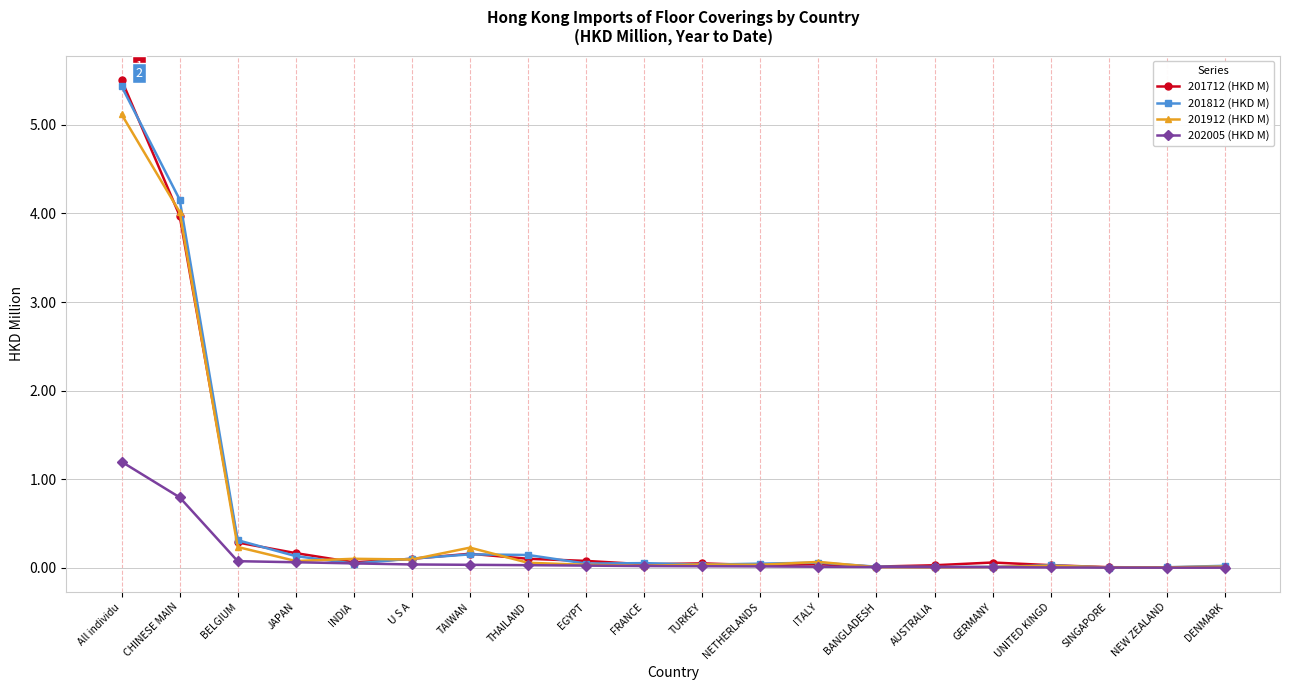

Rank the series by their maximum value, from lowest to highest.

202005 (HKD M), 201912 (HKD M), 201812 (HKD M), 201712 (HKD M)